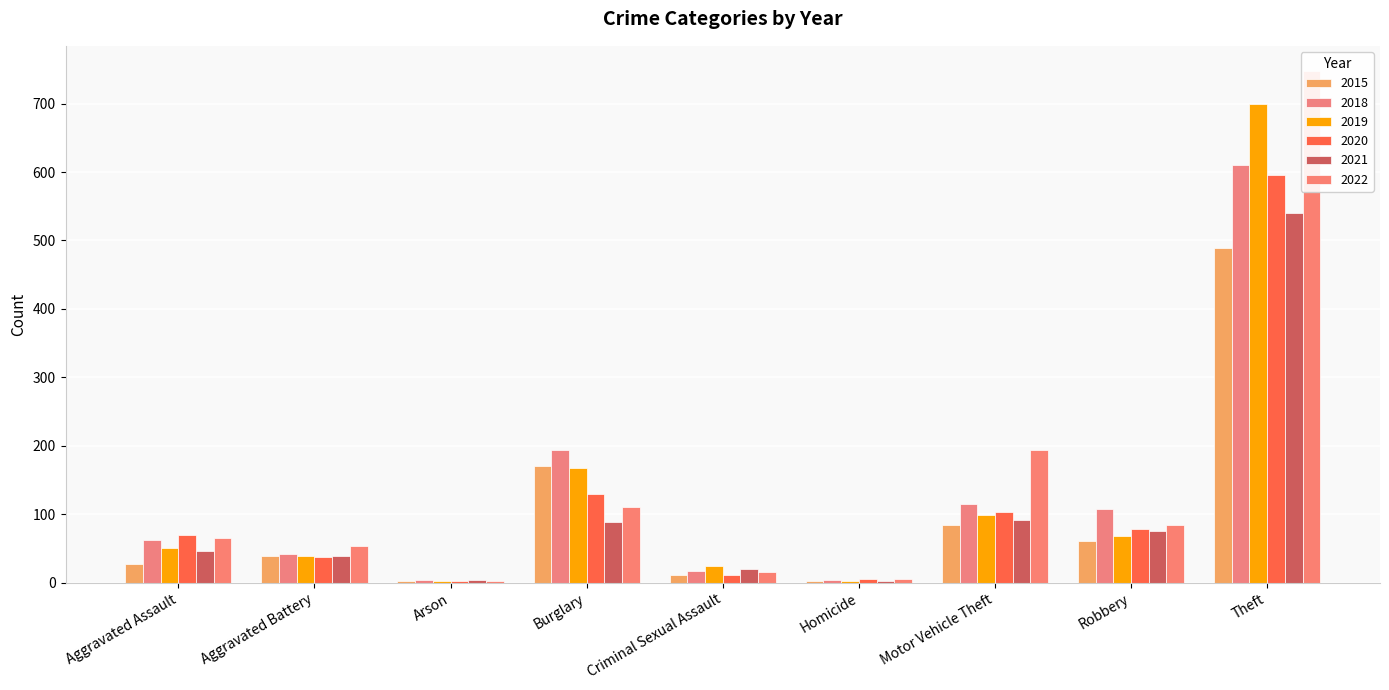

At how many categories does at least one series exceed 44?

6